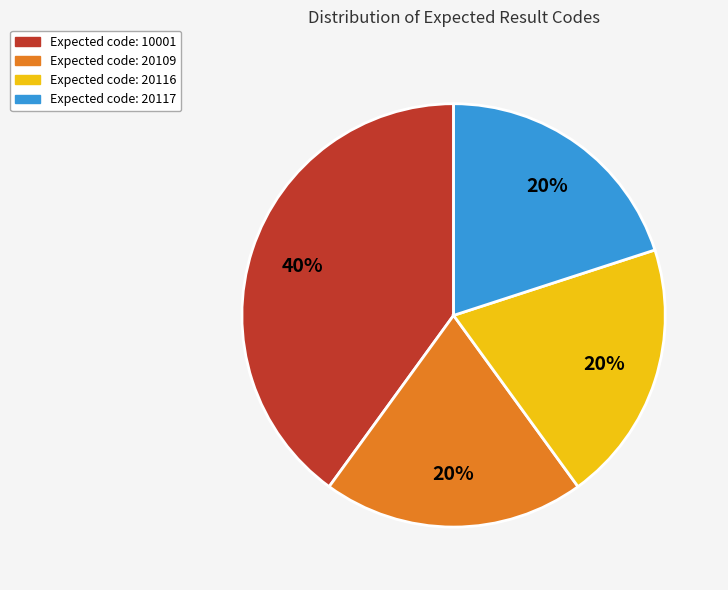

How many slices are in this pie chart?

4